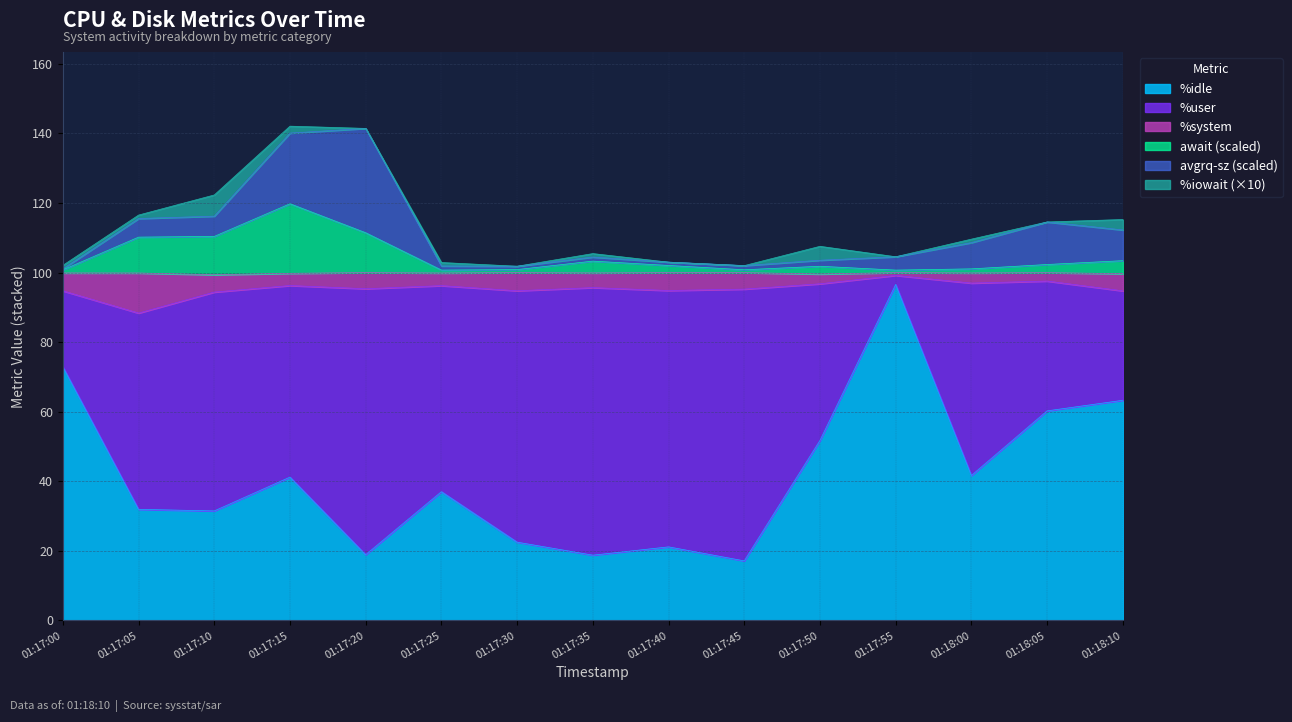

True or false: %iowait and await intersect in this chart.

False